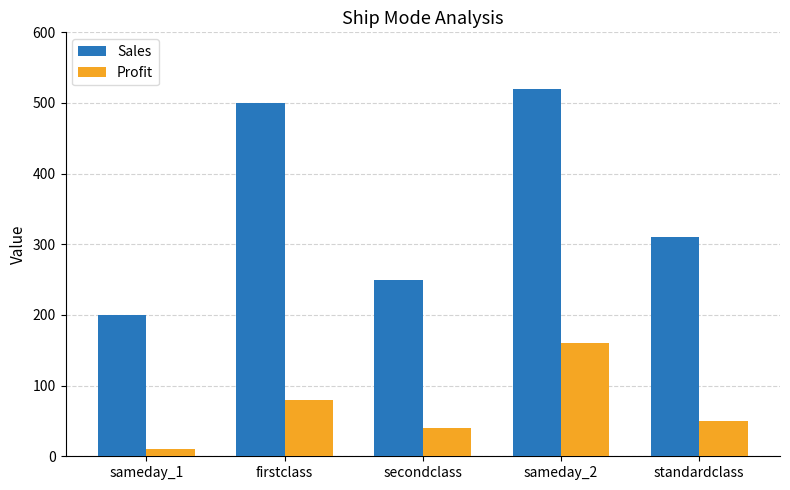

Which series has the largest range (max minus min)?

Sales